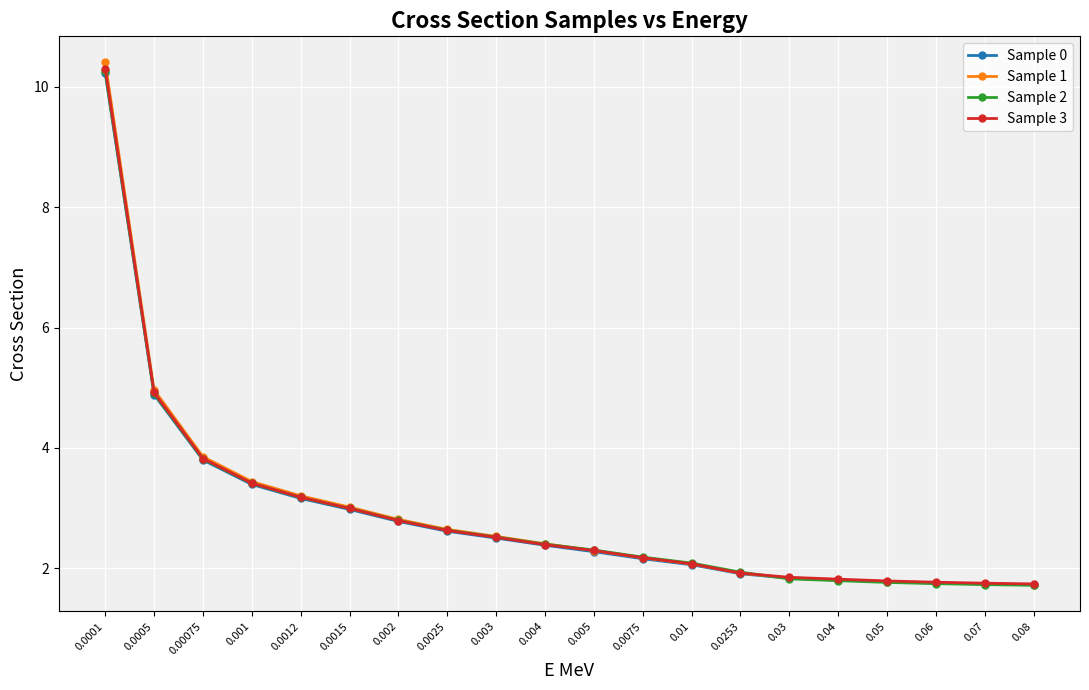

What is the minimum value shown in the chart?

1.7